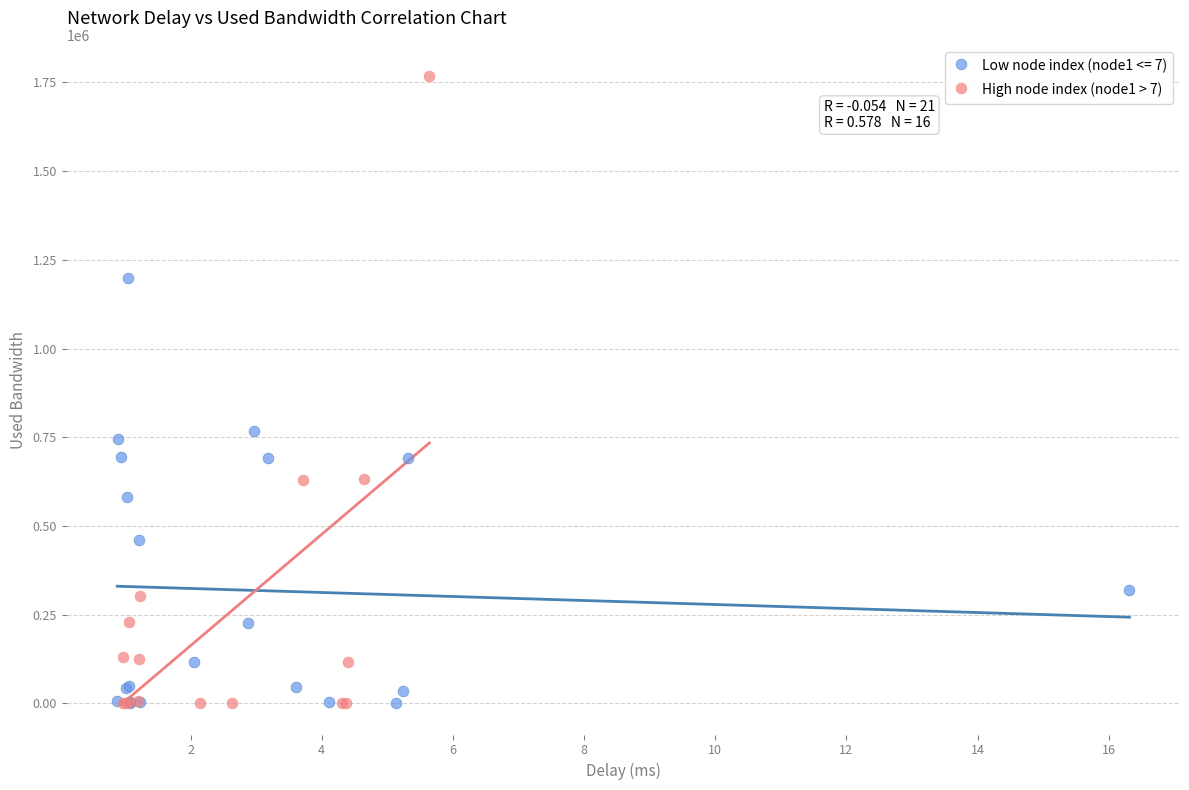

Which series has the largest Y range (max minus min)?

High node index (node1 > 7)